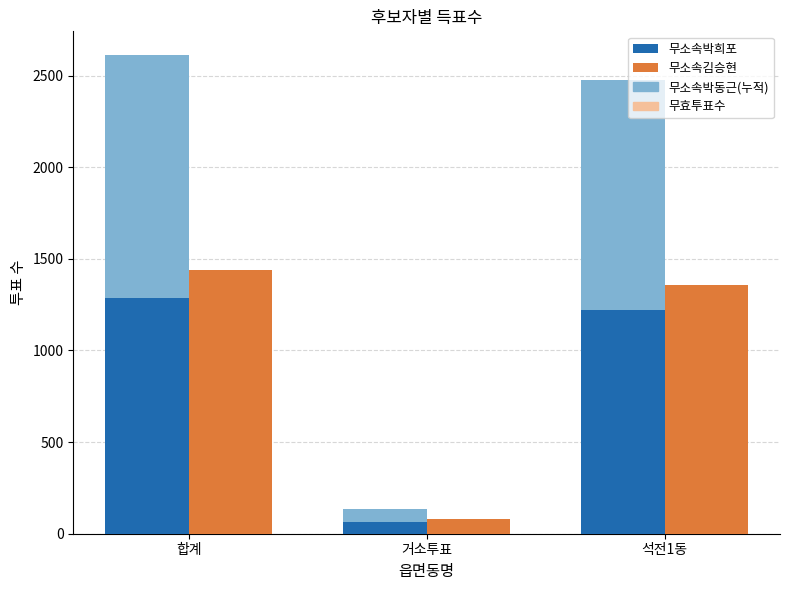

Where does the 무소속김승현 series first go above 1359?

합계